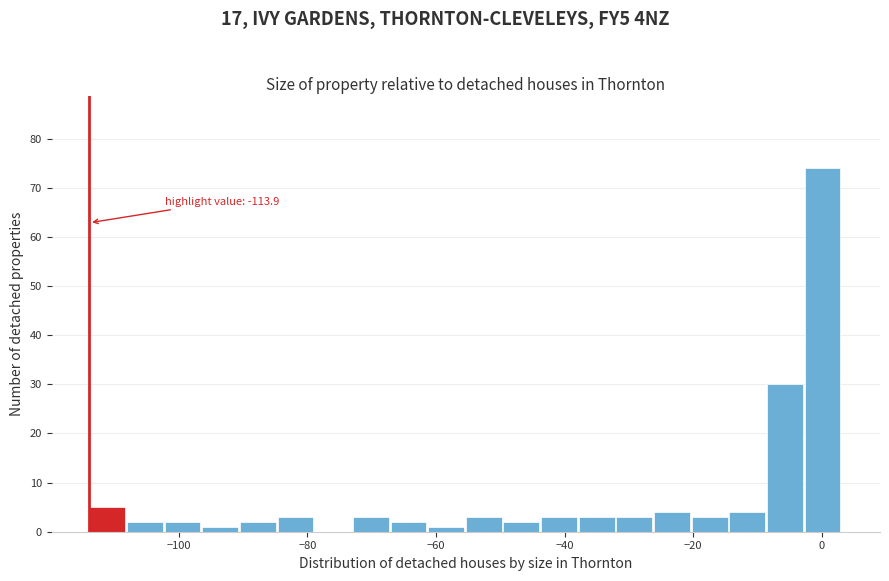

Read against the x-axis, roughly where is the centre of the tallest bar?

0